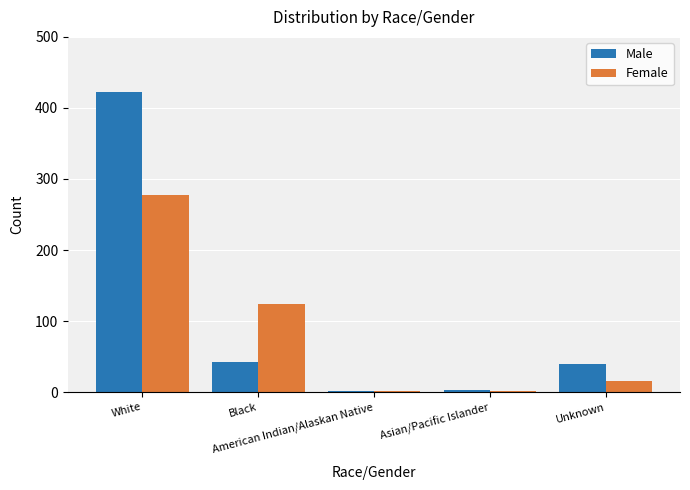

What is the sum of all Female values?

420